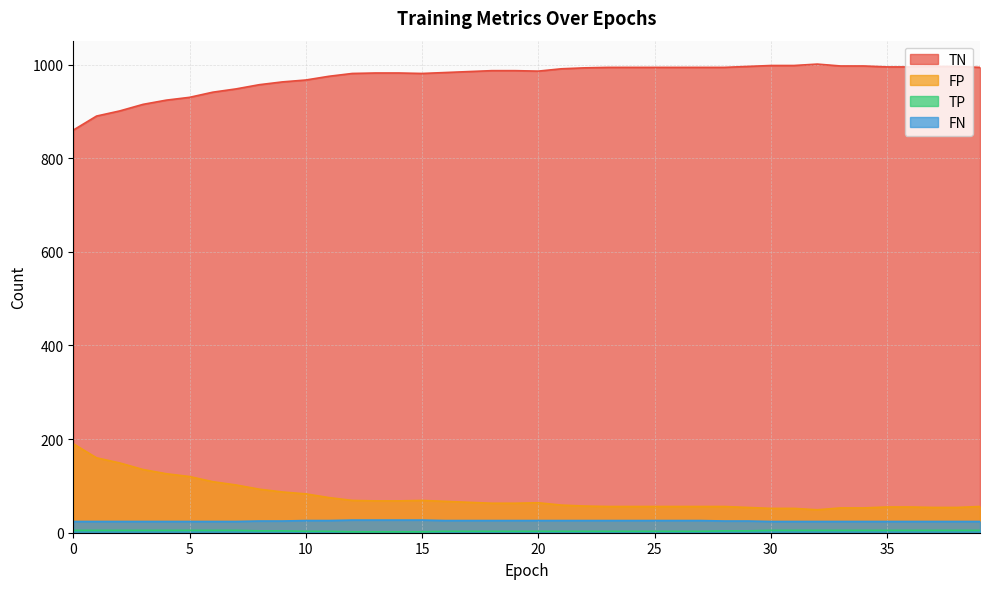

True or false: FP and TP intersect in this chart.

False